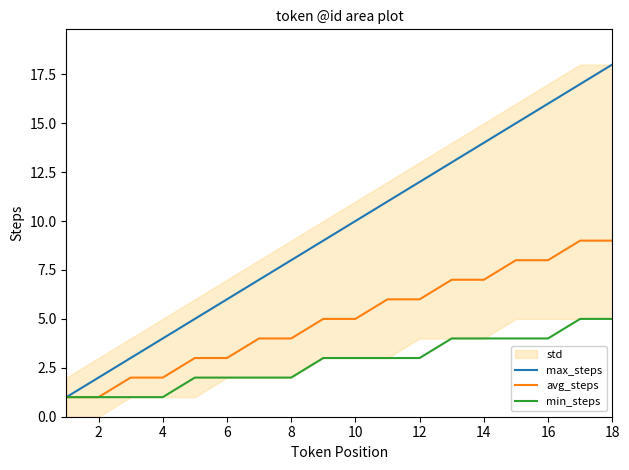

What is the sum of the max_steps values at 14 and 10?

24